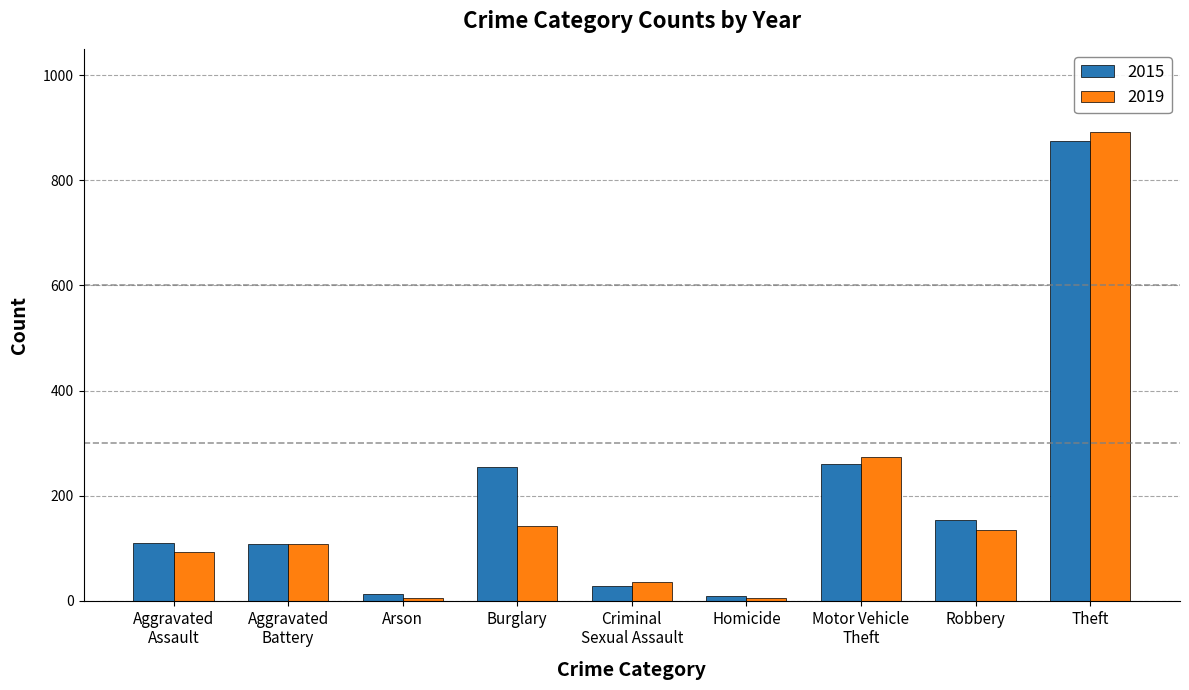

What are all the series names shown in the legend?

2015, 2019